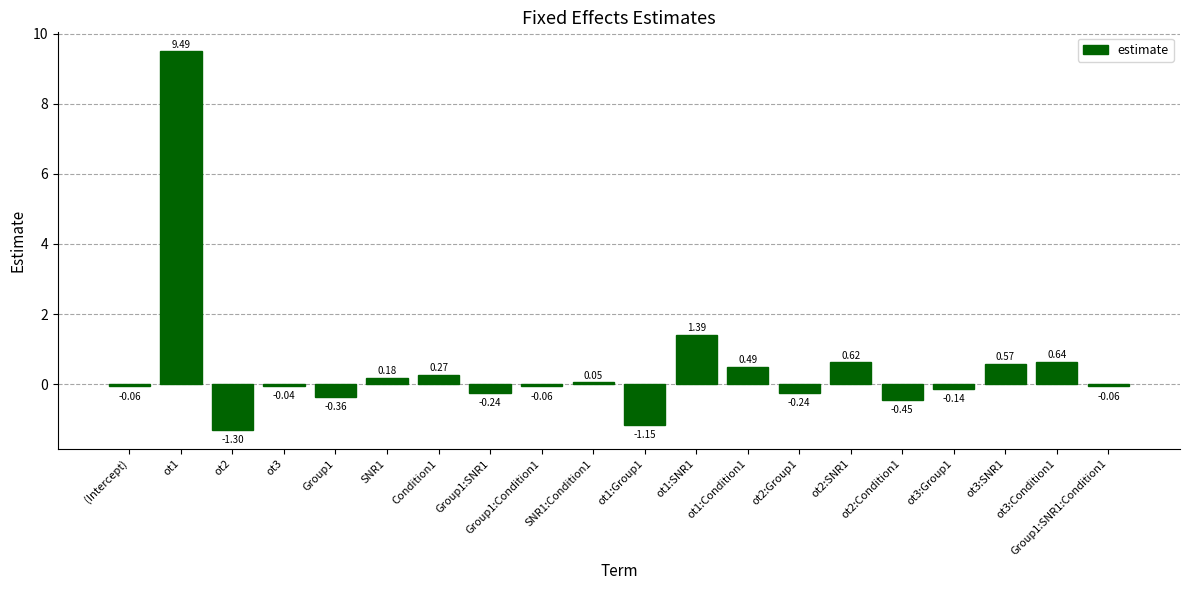

How many positive values are there?

9